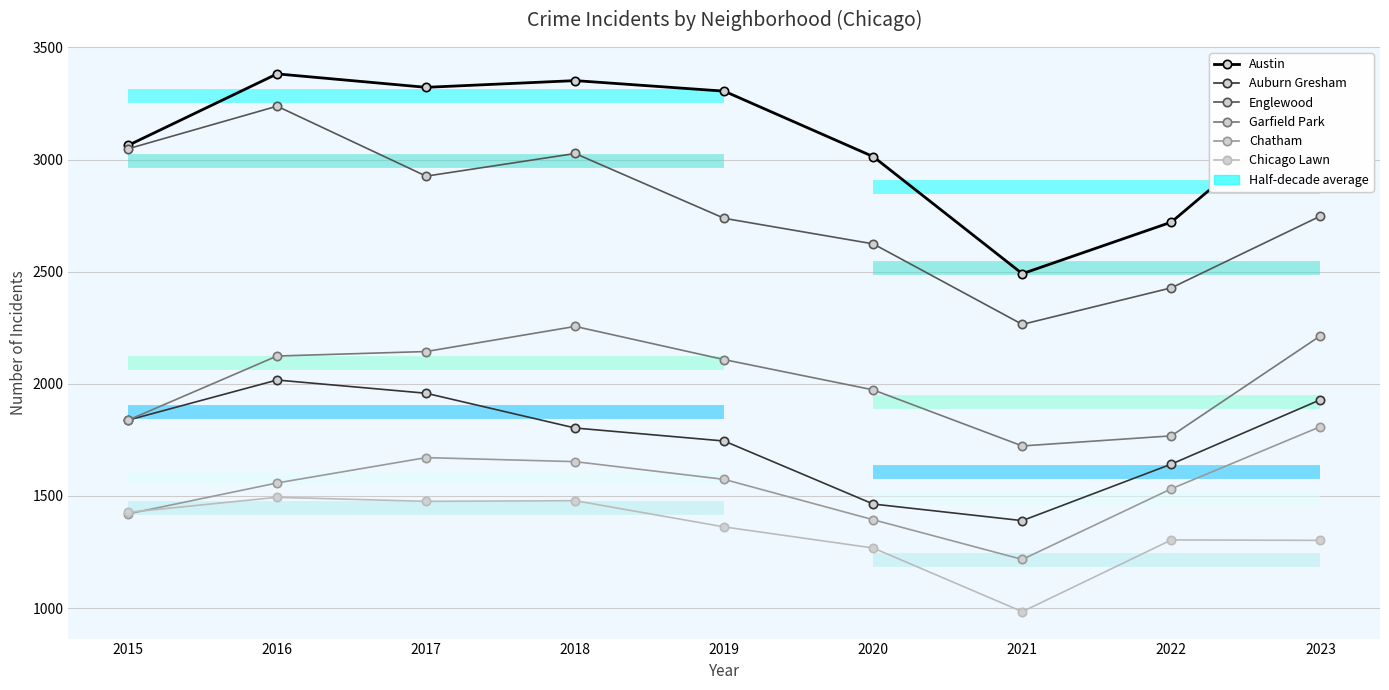

In Auburn Gresham, how many points are higher than both neighbors (excluding endpoints)?

1